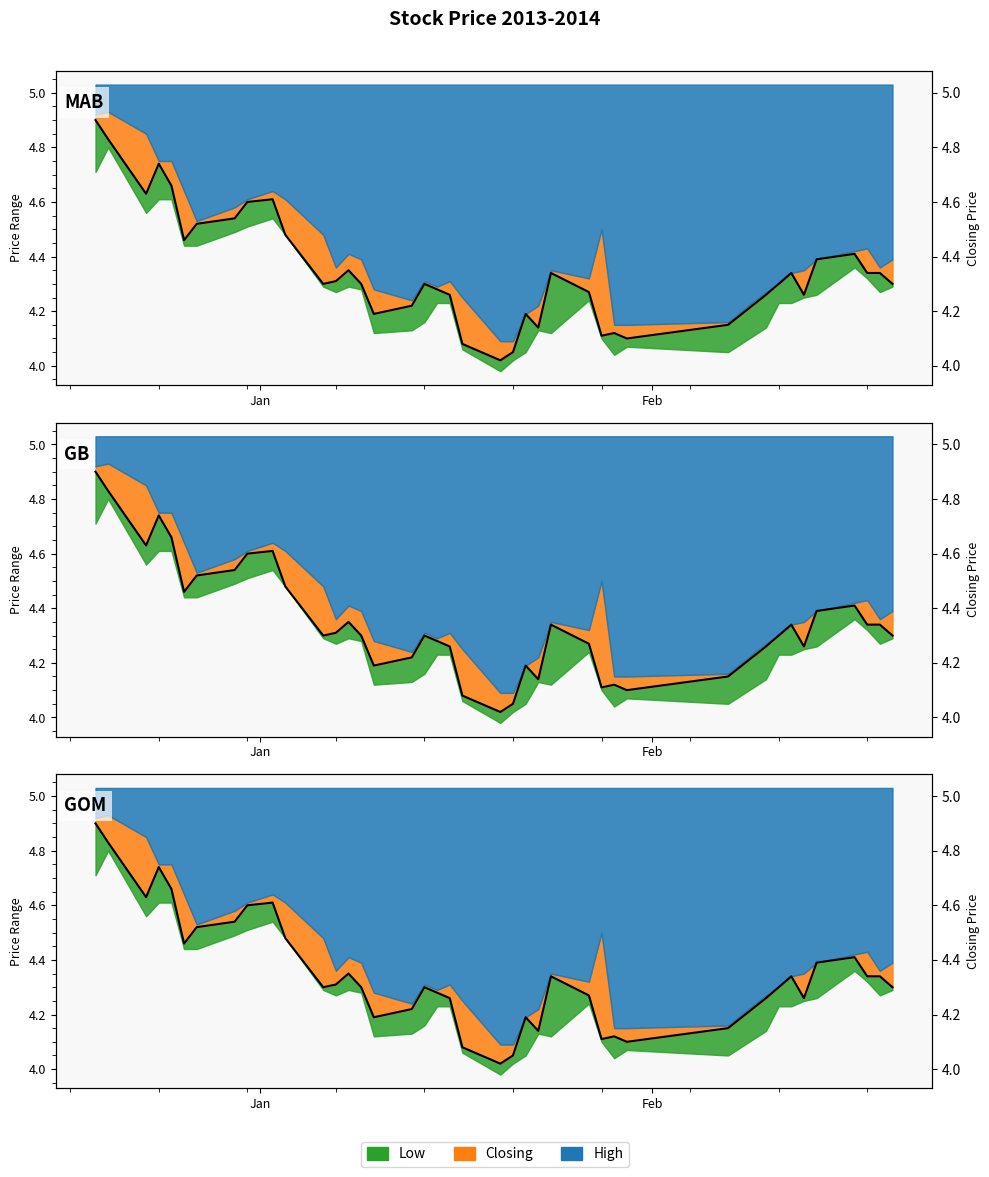

What is the average value?

4.3